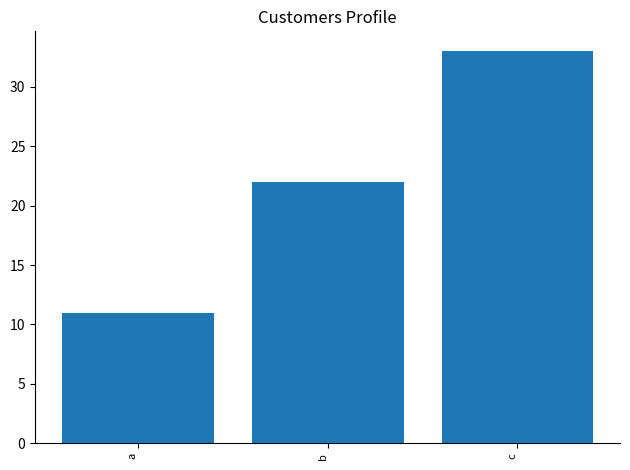

Reading left to right, what are all the values shown in this chart?

11	22	33